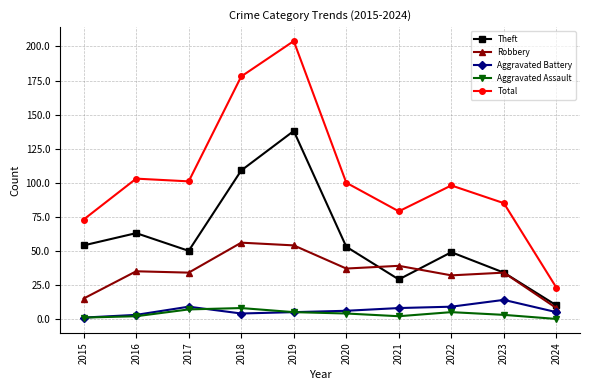

What is the sum of all Aggravated Assault values?

37